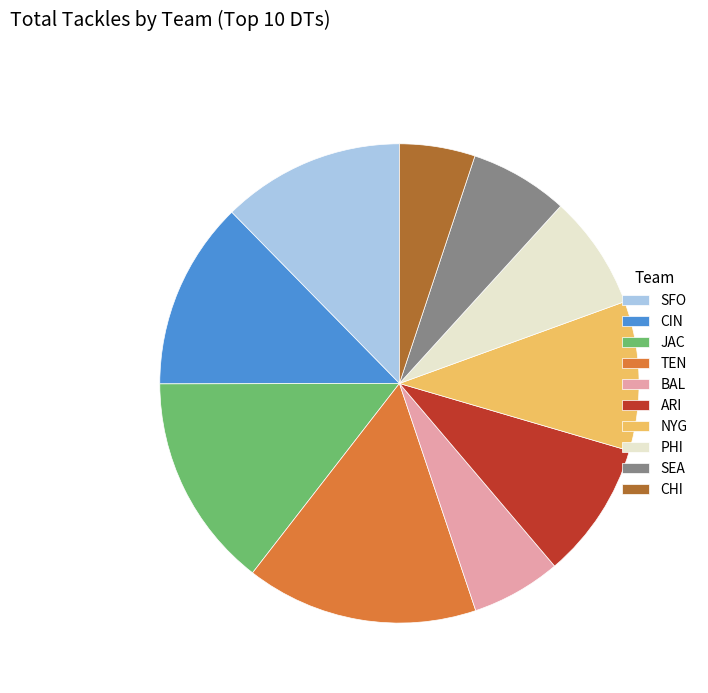

Does CIN account for over 50% of the chart?

No